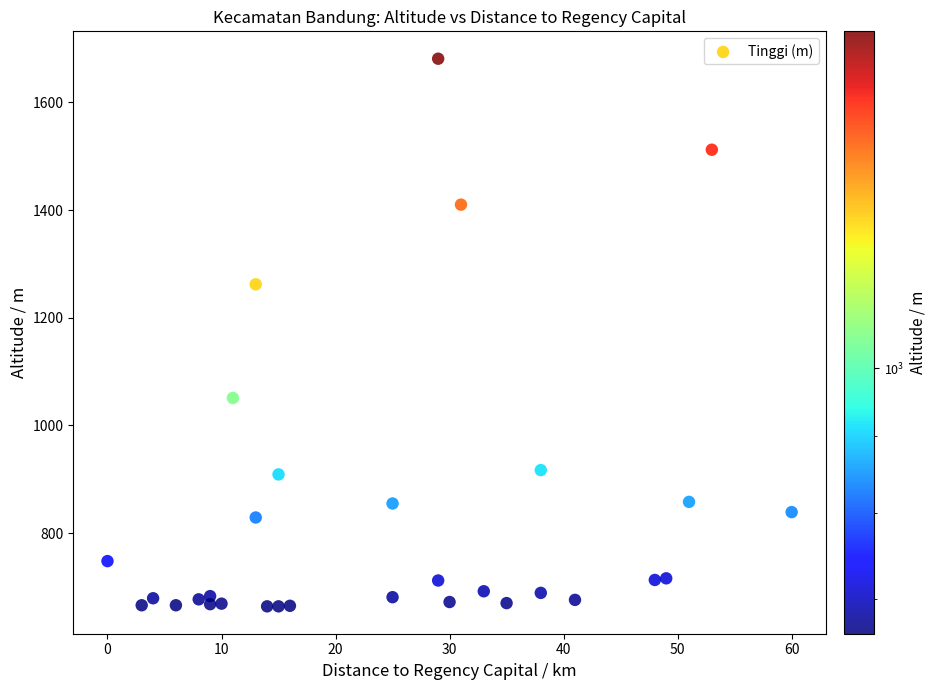

What Y value in the scatter plot is closest to 1172?

1262